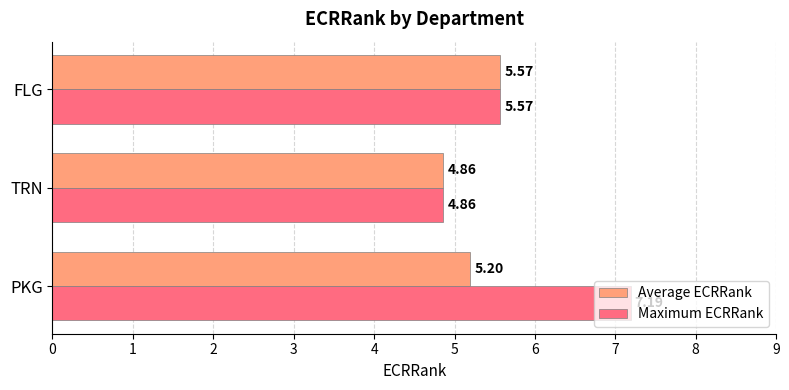

What is the sum of the Average ECRRank values at FLG and PKG?

10.8